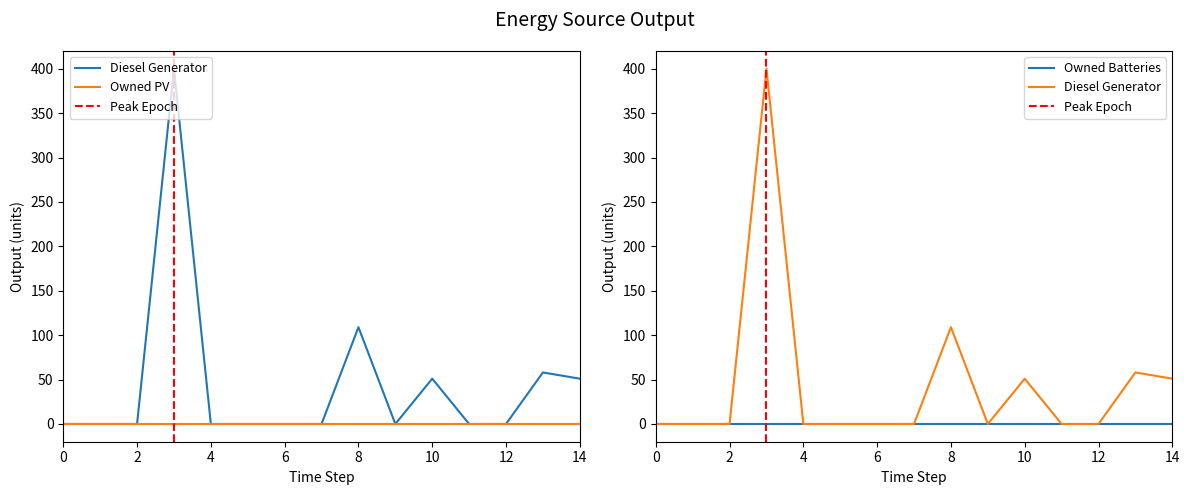

At which category does the chart reach its peak across all series?

3